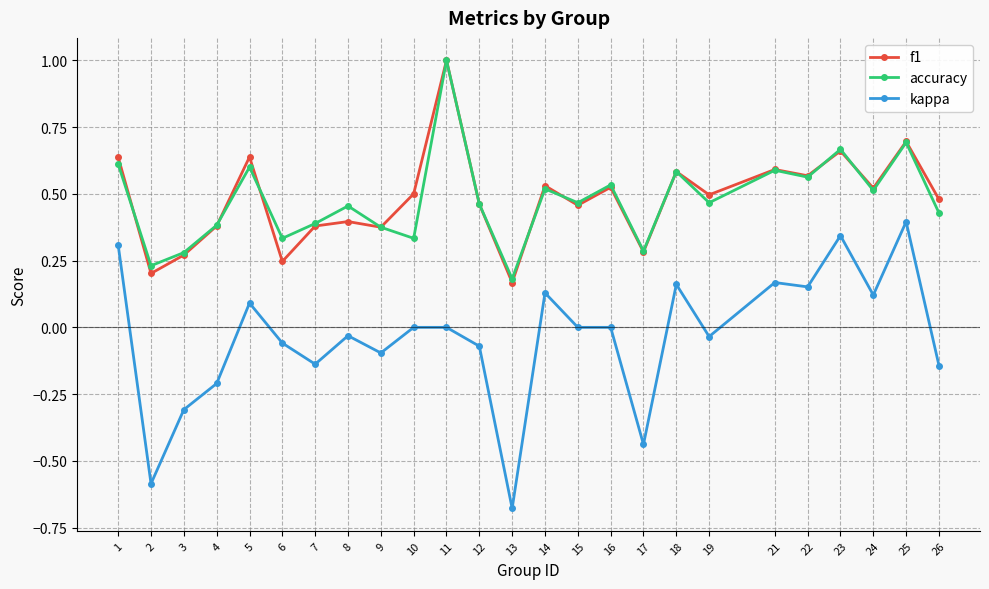

What is the total value across all series at 25?

1.8